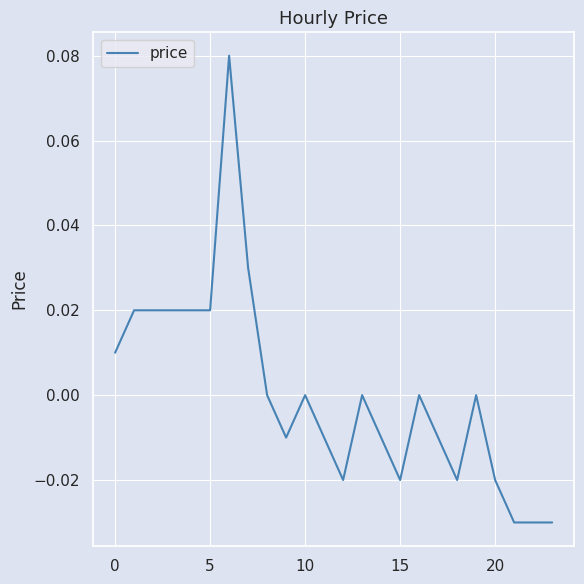

Does the chart have visible grid lines?

Yes